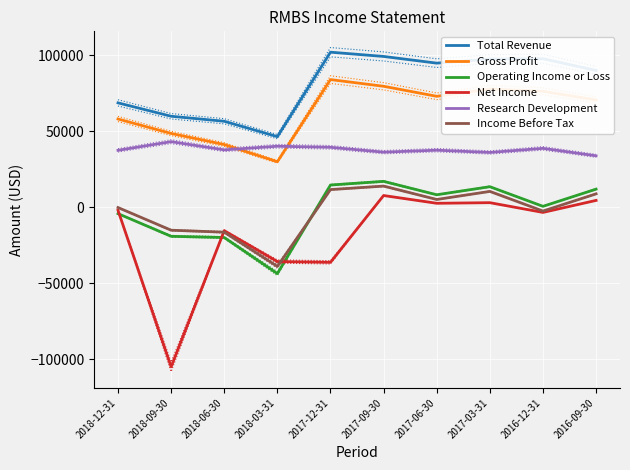

How many values in the Income Before Tax series exceed 5100?

4